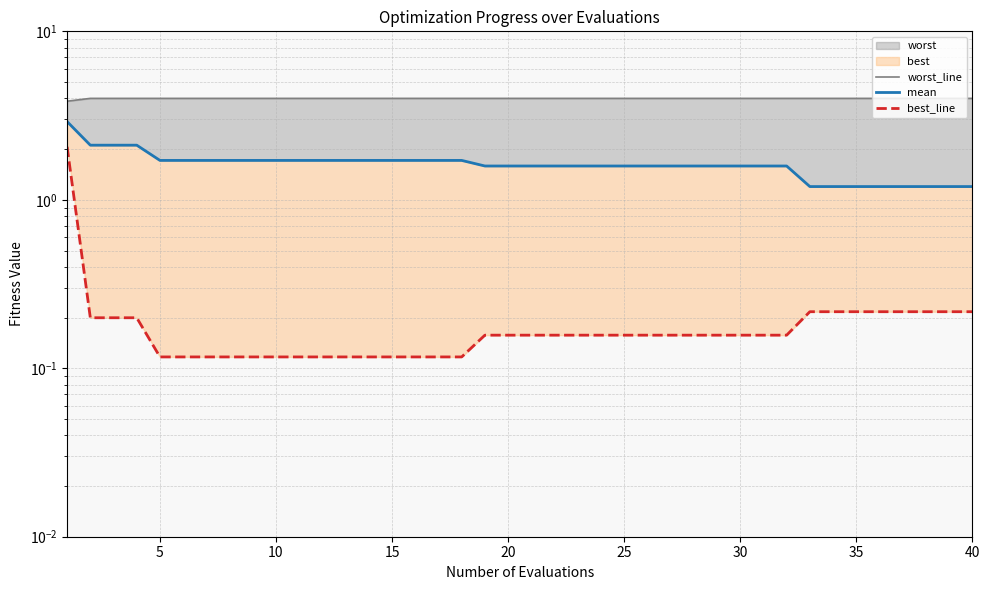

True or false: mean has more than 1 interior local peaks.

False